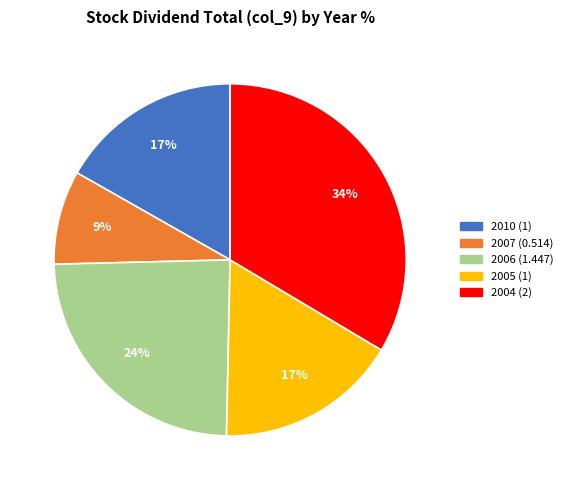

Approximately how many times larger is the value at 2006 (1.447) compared to 2004 (2)?

0.7